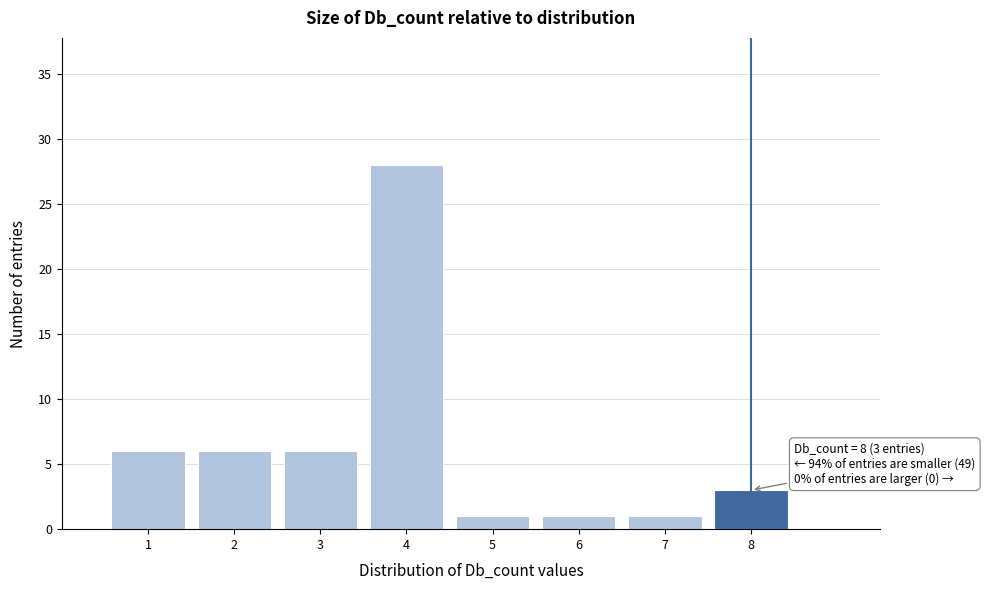

Which range on the x-axis has the tallest bar?

3.5 to 4.5